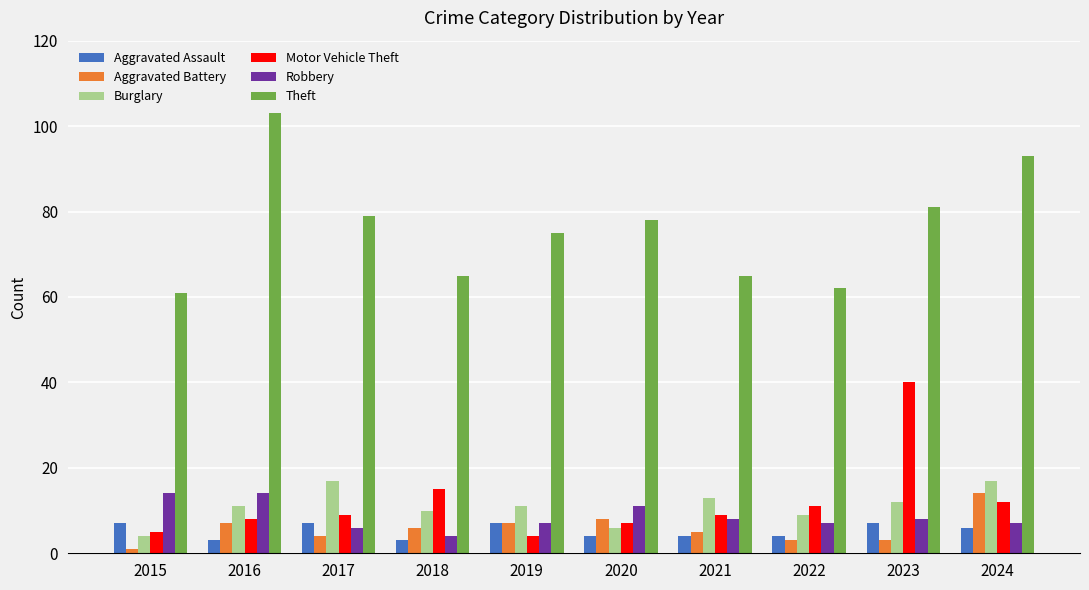

What is the highest value of the Robbery series?

14